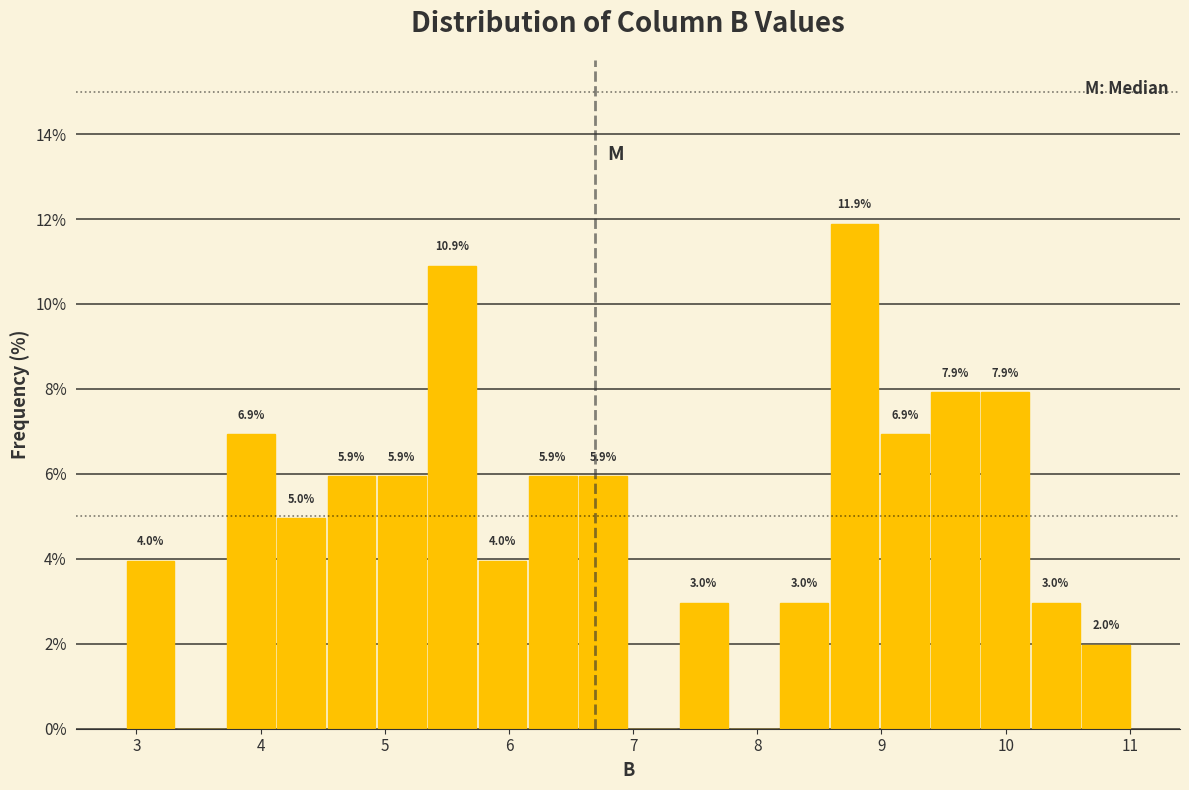

Over which range of the x-axis is the bar tallest?

8.6 to 9.0